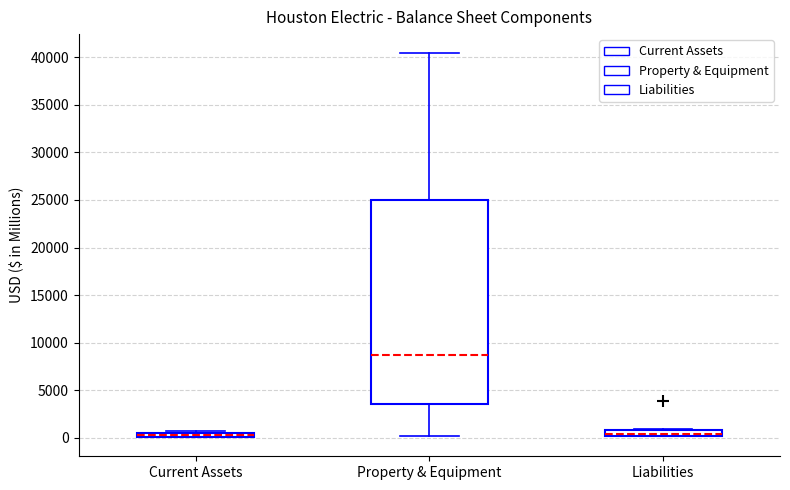

Which box is the tallest, from its lower edge to its upper edge?

Property & Equipment